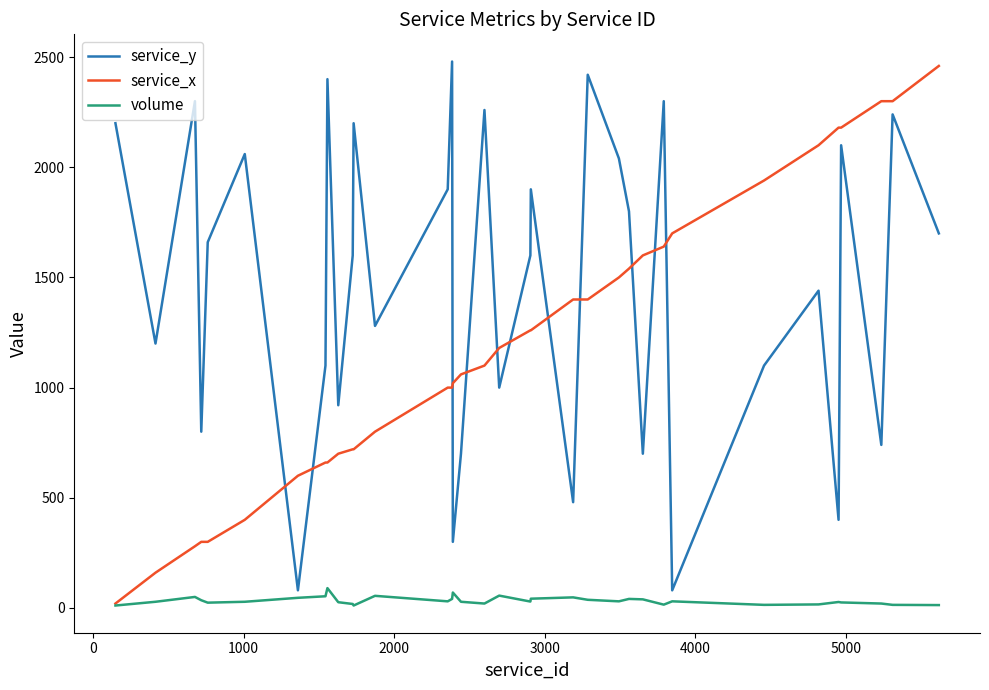

Rank the series by their average value, from lowest to highest.

volume, service_x, service_y